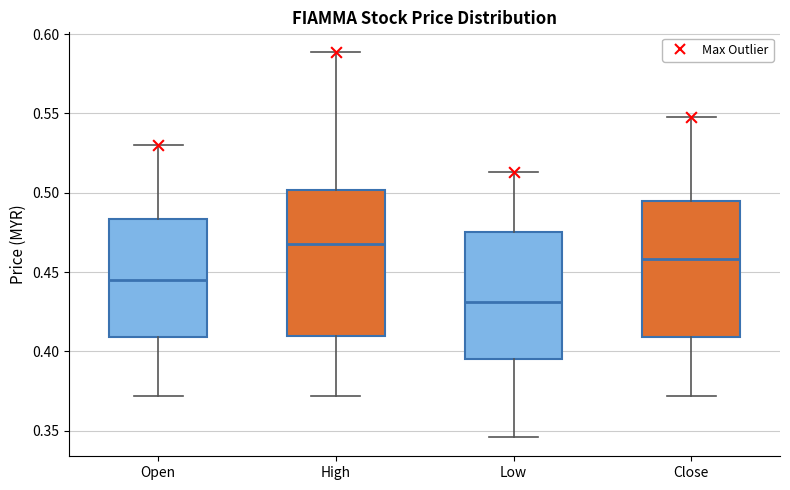

Reading left to right, transcribe this box plot: for each box, give where its median line is, the range the box spans, and where its two whiskers end, as read against the y-axis. The values are not printed on the chart, so give them approximately, as read against the axis.

Open: median 0.445, box 0.410 to 0.485, whiskers 0.370 to 0.530
High: median 0.470, box 0.410 to 0.500, whiskers 0.370 to 0.590
Low: median 0.430, box 0.395 to 0.475, whiskers 0.345 to 0.515
Close: median 0.460, box 0.410 to 0.495, whiskers 0.370 to 0.550